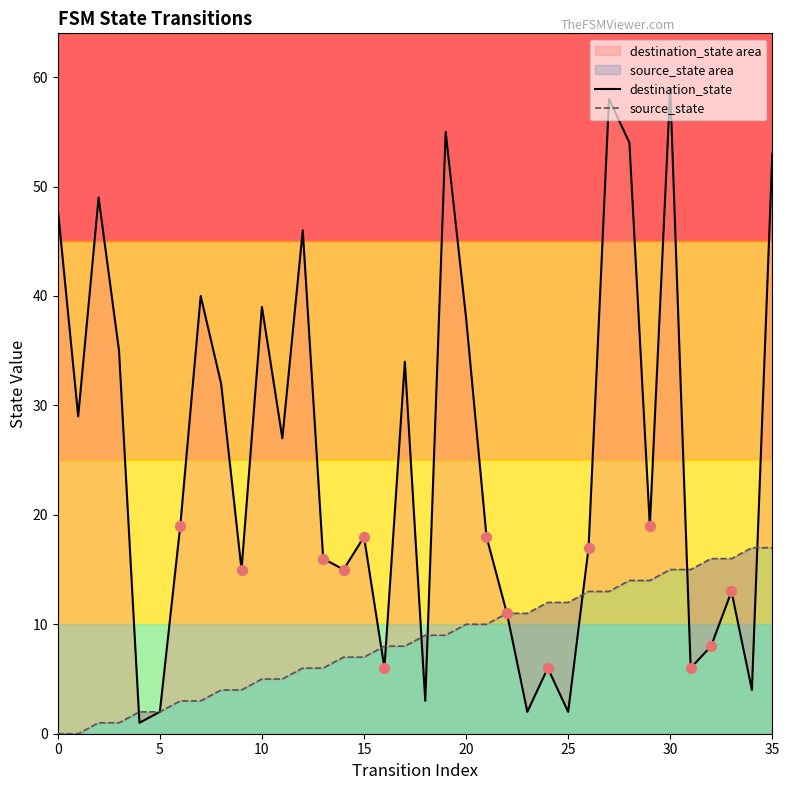

At which category is the sum across all series the highest?

30